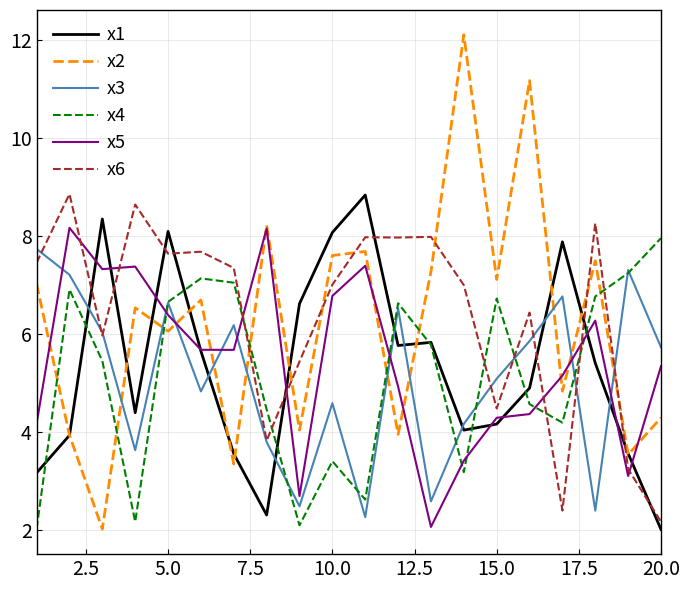

What is the highest value of the x1 series?

8.8